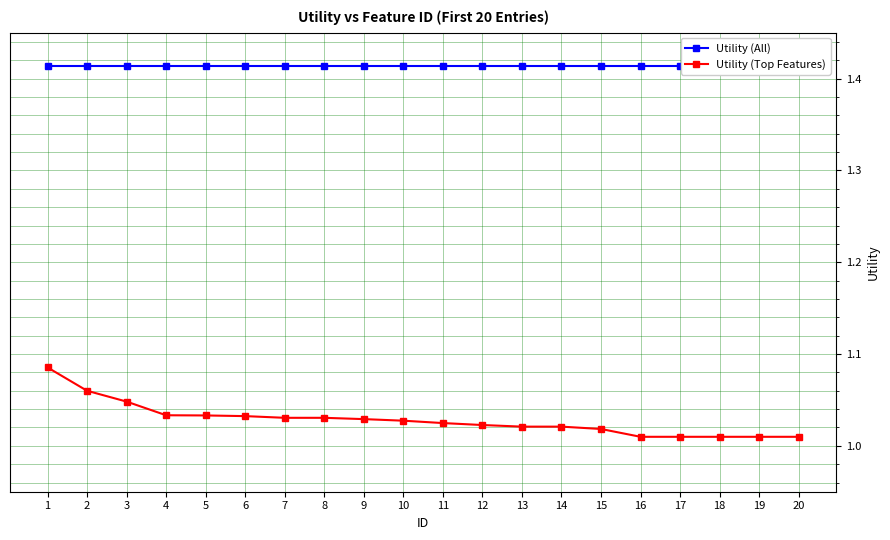

Read the Utility (Top Features) value at 16.

1.0